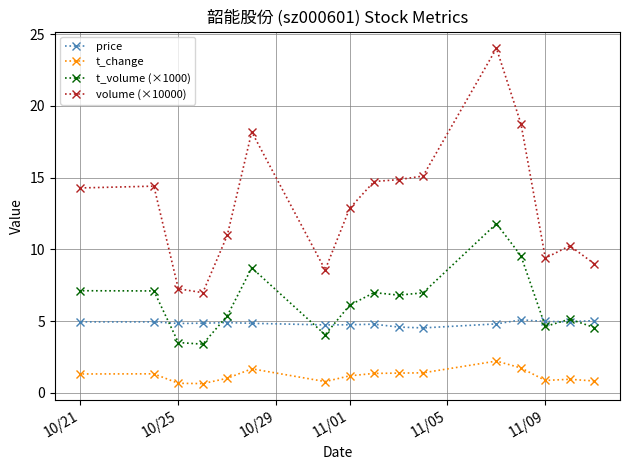

True or false: t_volume (×1000) has a value of 1.6 at 11/01.

False